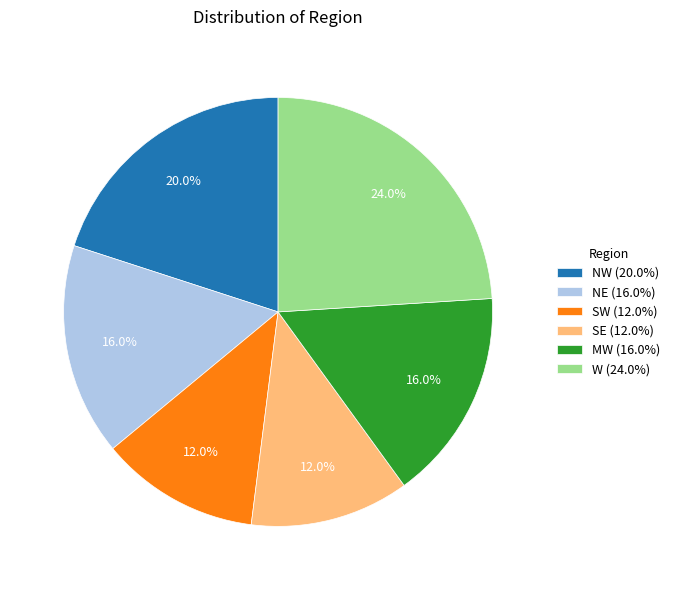

Approximately how many times larger is the value at SW (12.0%) compared to NE (16.0%)?

0.8